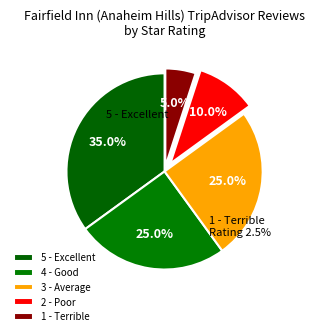

Between 2 - Poor and 3 - Average, which is larger?

3 - Average